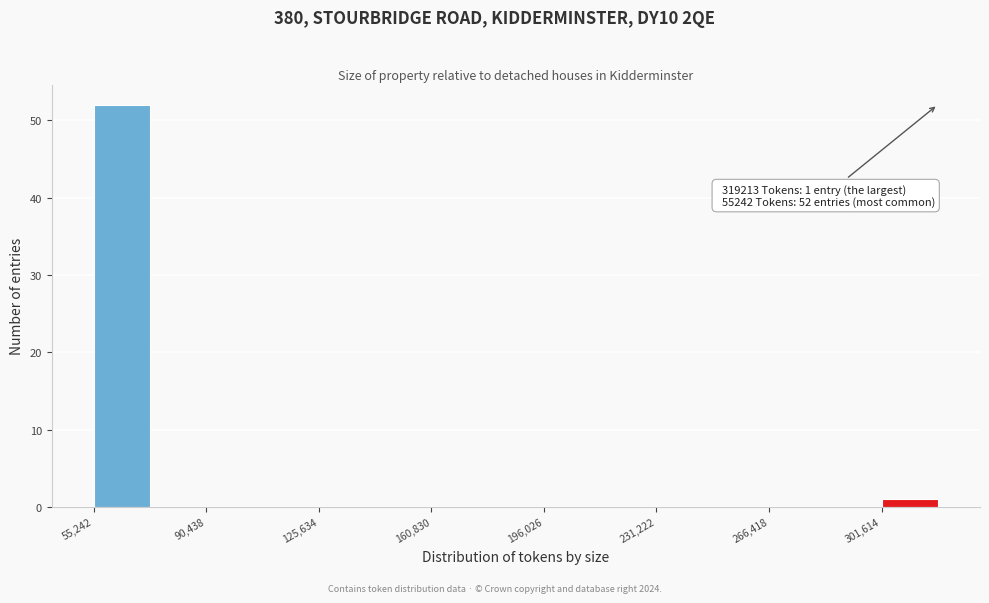

Read against the x-axis, roughly where is the centre of the tallest bar?

65000